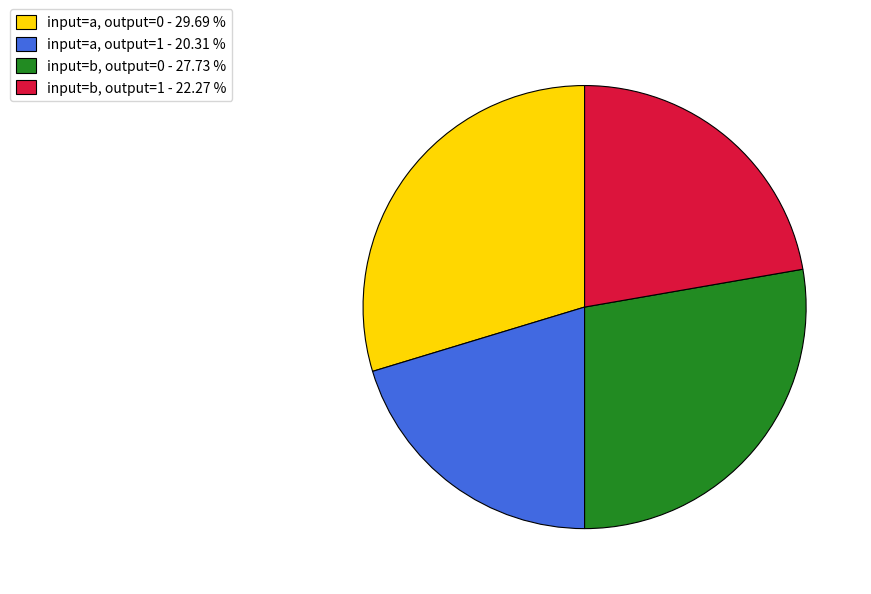

What is the smallest slice in the pie chart?

input=a, output=1 - 20.31 %